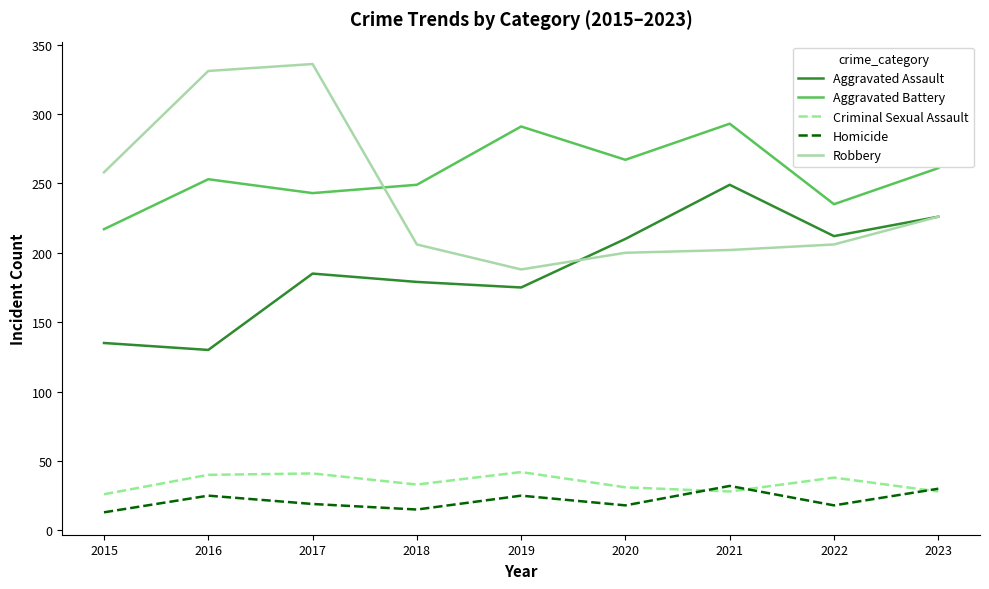

True or false: Aggravated Battery and Aggravated Assault intersect in this chart.

False